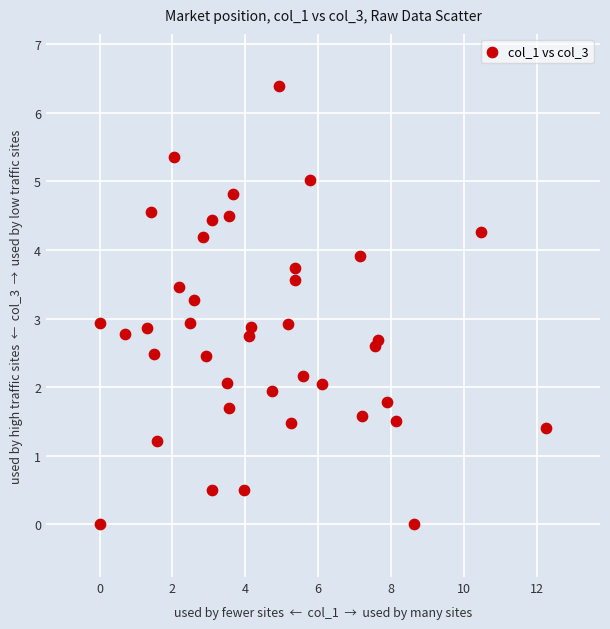

What is the range of Y values (max minus min)?

6.4